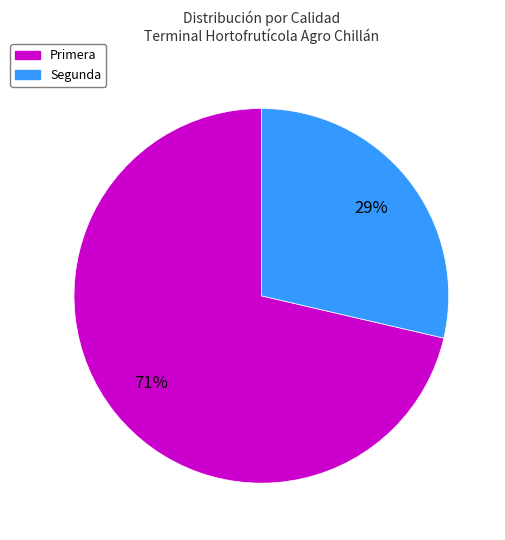

Which category has the biggest portion of the pie?

Primera